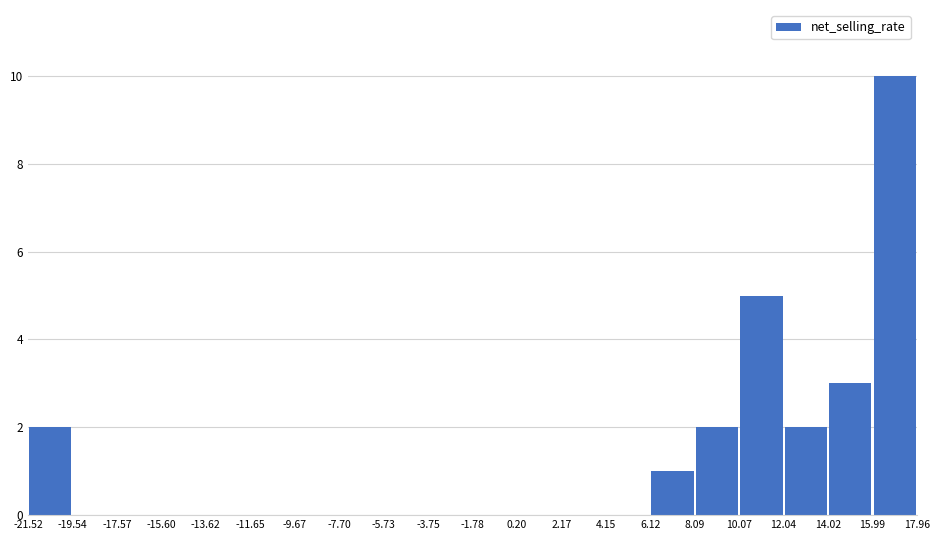

Reading left to right, list every bar in this chart as the range it spans on the x-axis followed by its height. The values are not printed on the chart, so give them approximately, as read against the axis.

-21.52 to -19.54: 2
-19.54 to -17.57: 0
-17.57 to -15.60: 0
-15.60 to -13.62: 0
-13.62 to -11.65: 0
-11.65 to -9.67: 0
-9.67 to -7.70: 0
-7.70 to -5.73: 0
-5.73 to -3.75: 0
-3.75 to -1.78: 0
-1.78 to 0.20: 0
0.20 to 2.17: 0
2.17 to 4.15: 0
4.15 to 6.12: 0
6.12 to 8.09: 1
8.09 to 10.07: 2
10.07 to 12.04: 5
12.04 to 14.02: 2
14.02 to 15.99: 3
15.99 to 17.96: 10